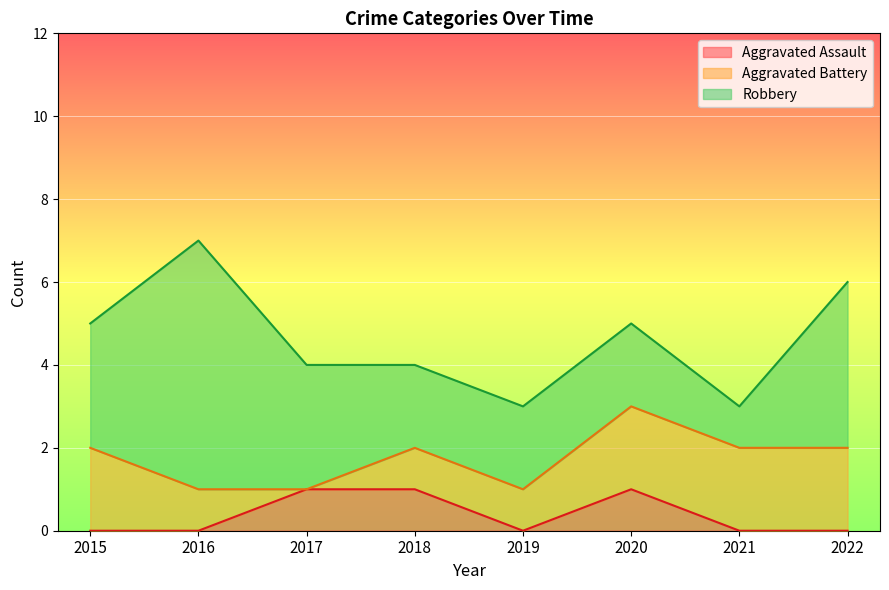

Is the value of Robbery at 2016 greater than the value of Aggravated Assault at 2021?

Yes